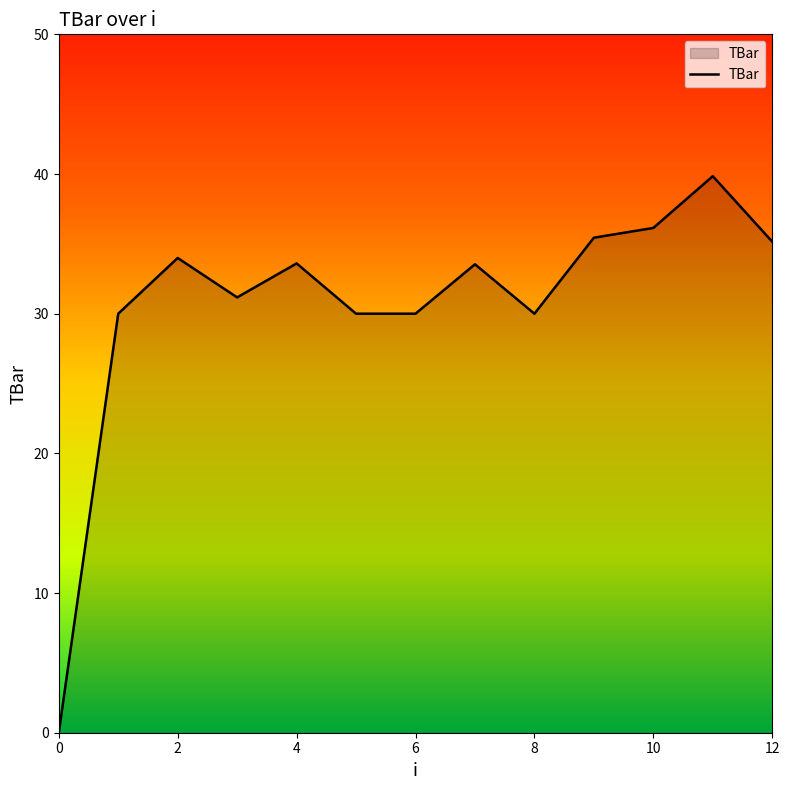

What is the difference between the maximum and minimum values?

39.8